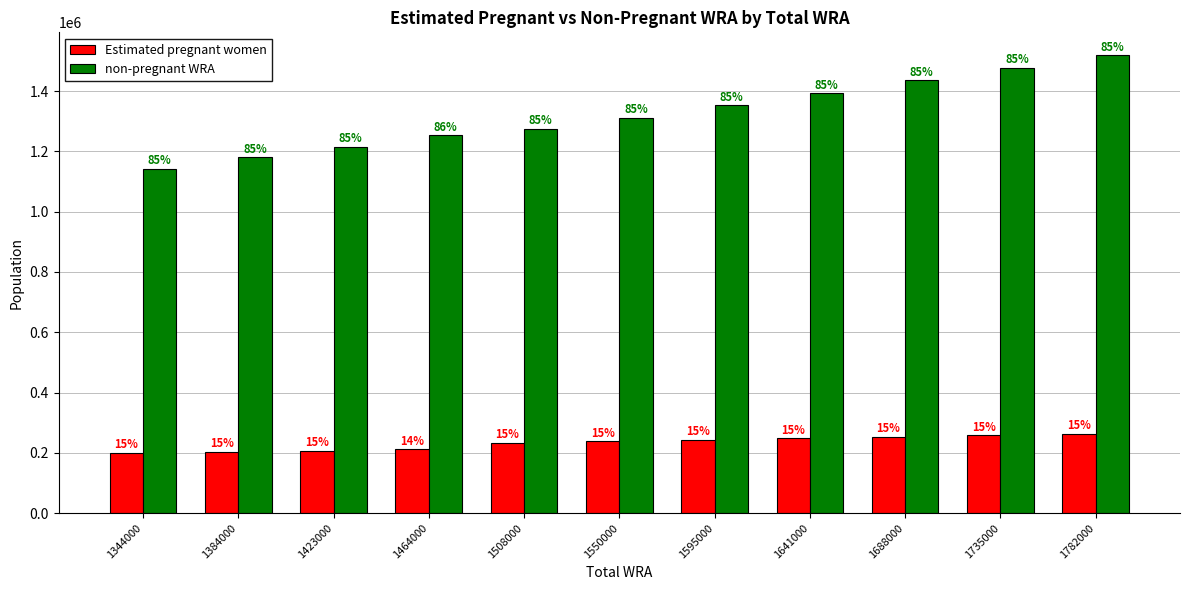

Is the value of Estimated pregnant women at 1641000 greater than the value of non-pregnant WRA at 1384000?

No